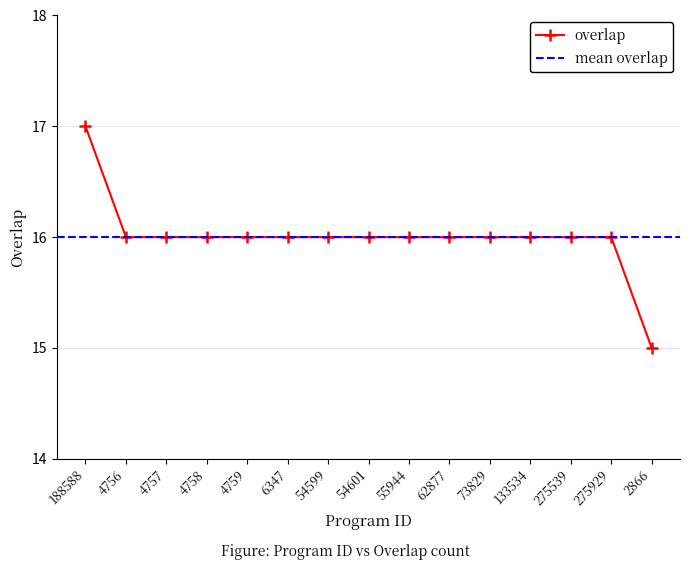

True or false: the data has more than 2 interior local peaks.

False